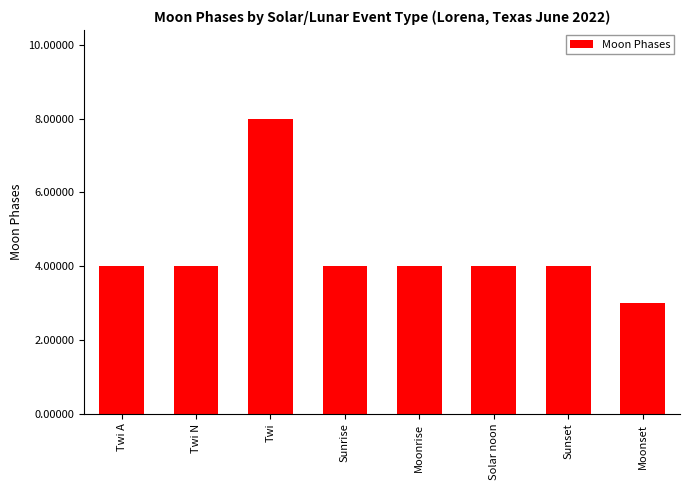

Which label corresponds to the largest value in the chart?

Twi